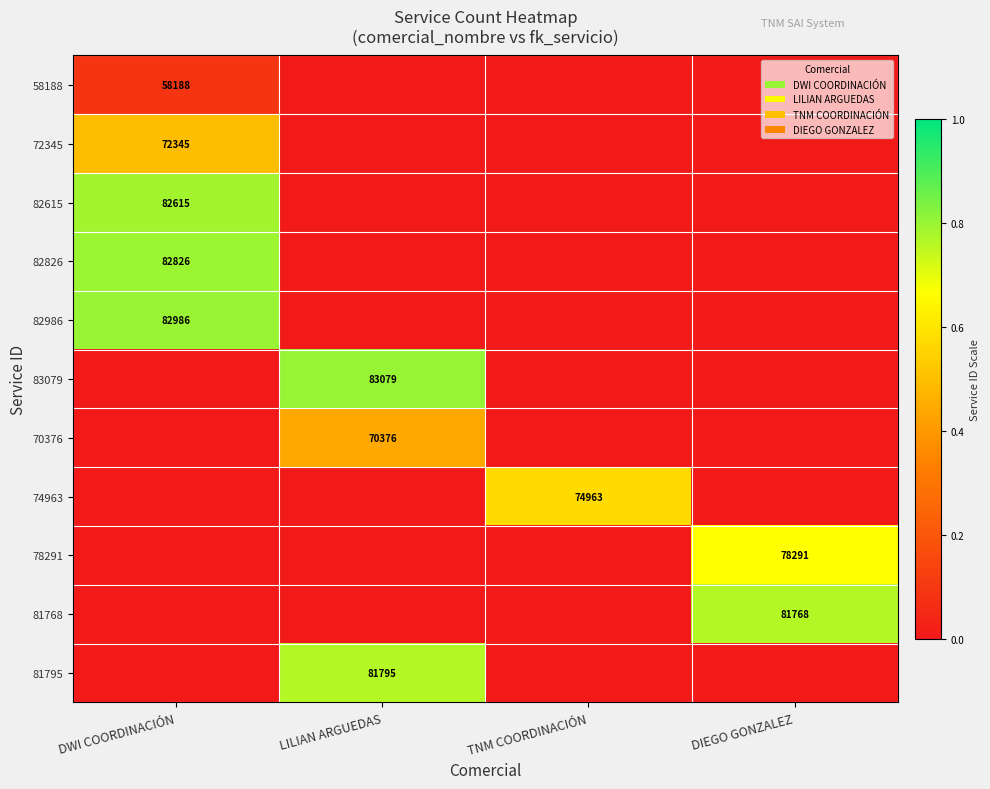

The value of 78291 at DIEGO GONZALEZ is 30138. True or false?

False